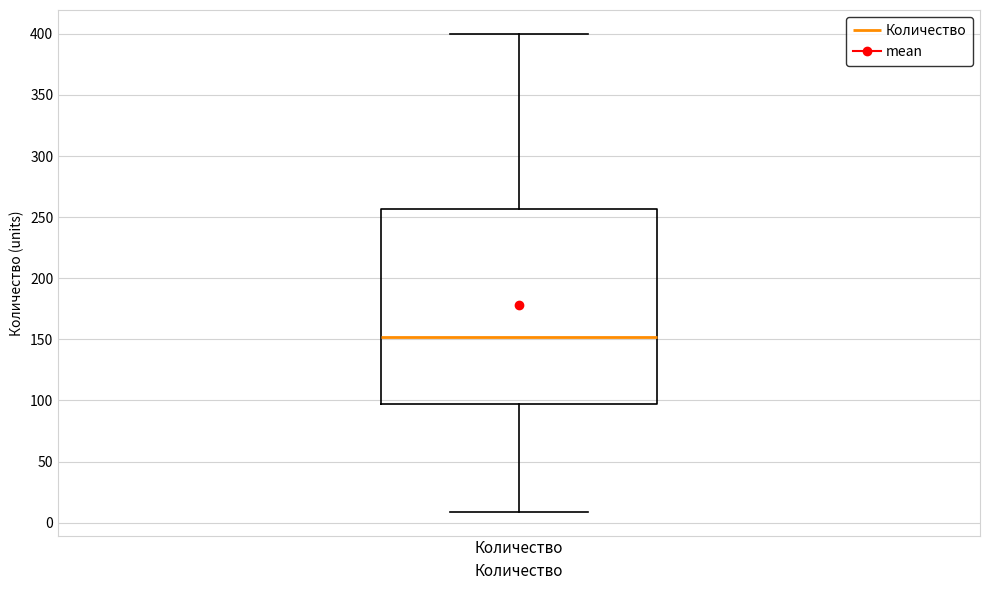

Read this box plot against the y-axis: the position of the median line, the range covered by the box, and the ends of both whiskers. The values are not printed on the chart, so give them approximately, as read against the axis.

median 150, box 95 to 255, whiskers 10 to 400